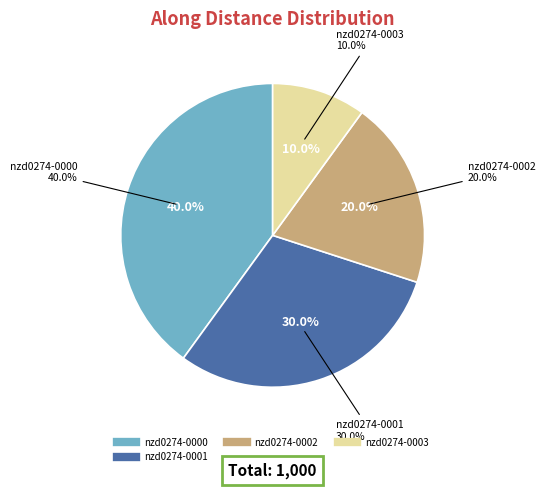

True or false: nzd0274-0003 accounts for 10% of the total.

True